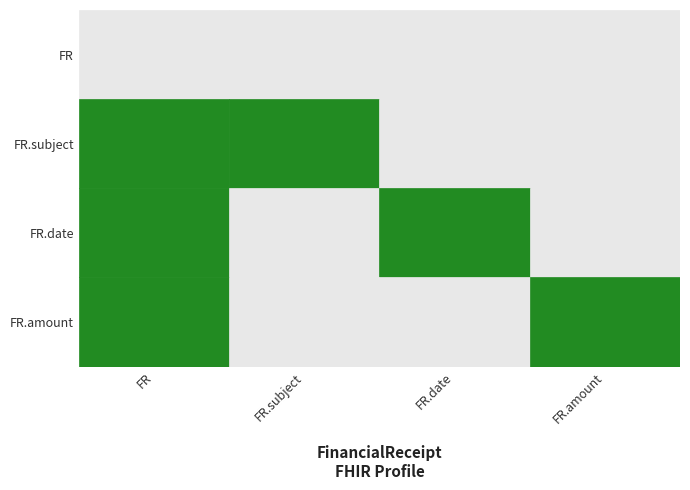

How many data points in FinancialReceipt.date are less than 1?

2